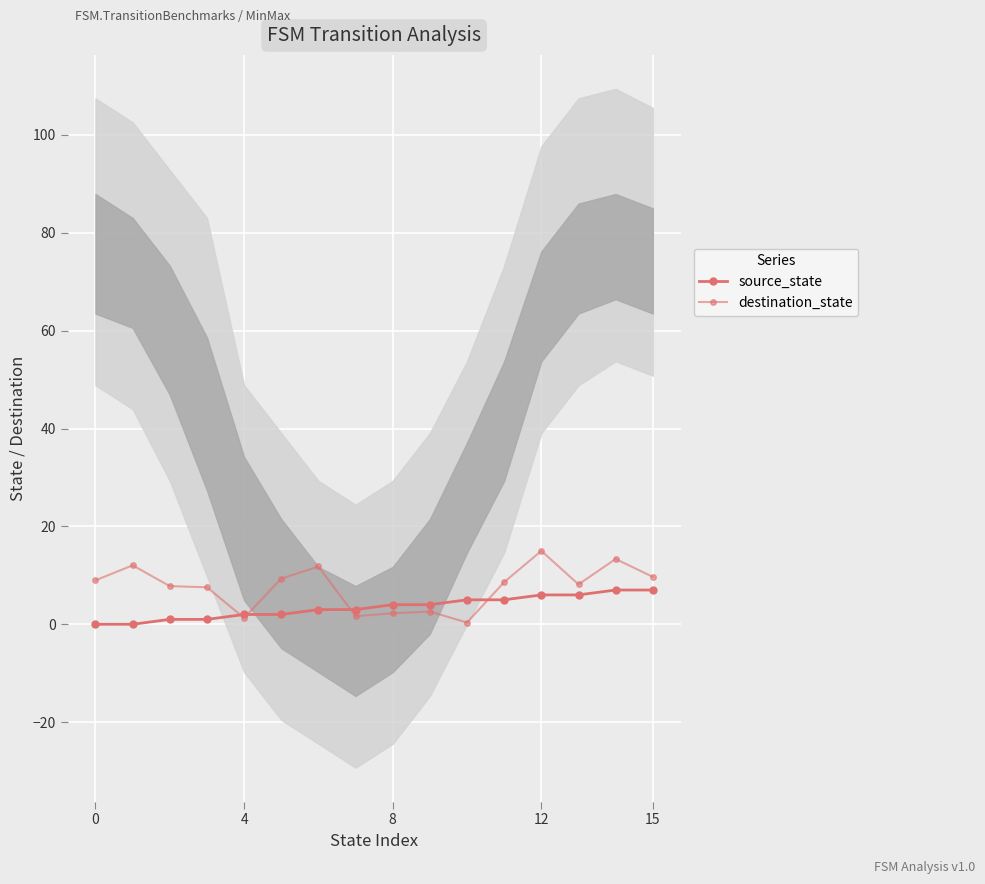

Which series has the largest range (max minus min)?

destination_state